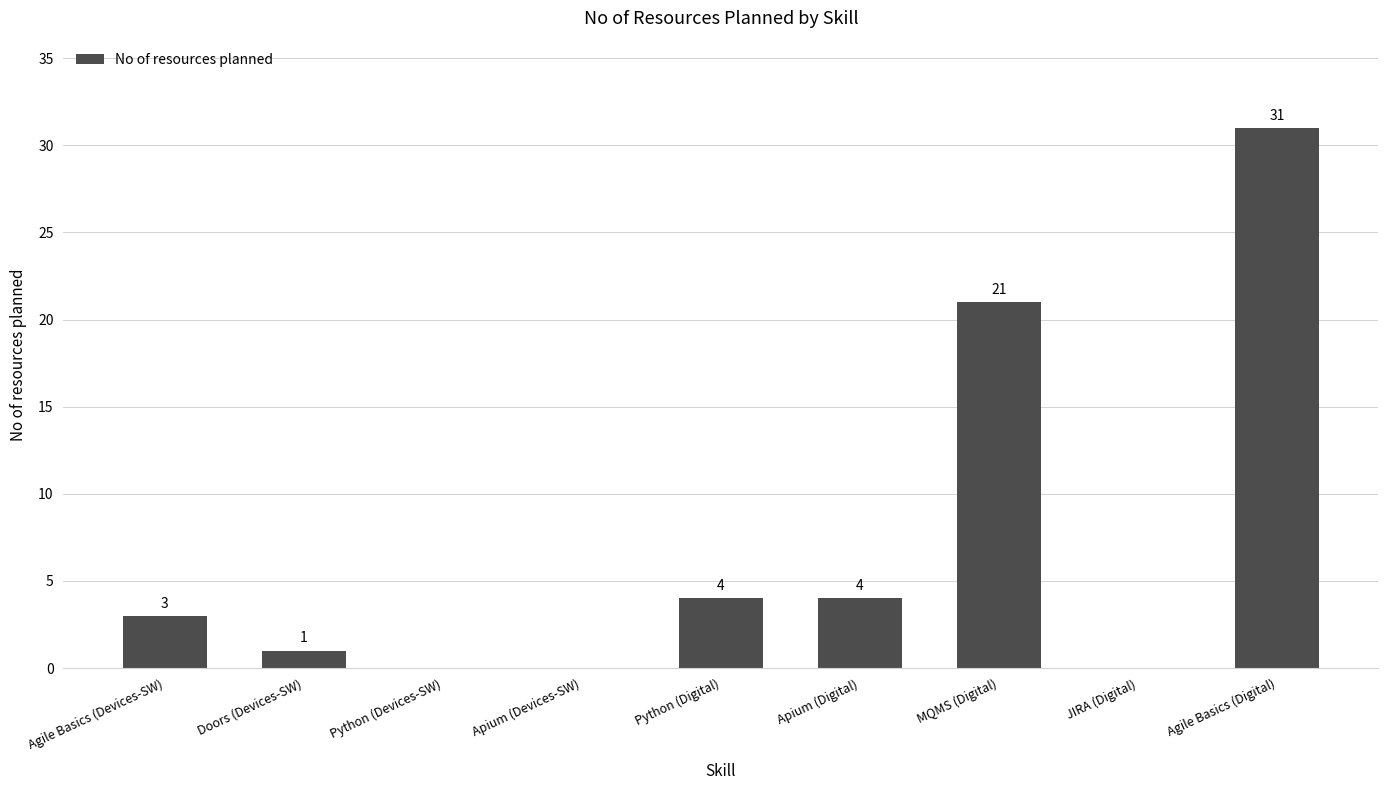

What is the change in value from Agile Basics (Devices-SW) to Apium (Digital)?

+1